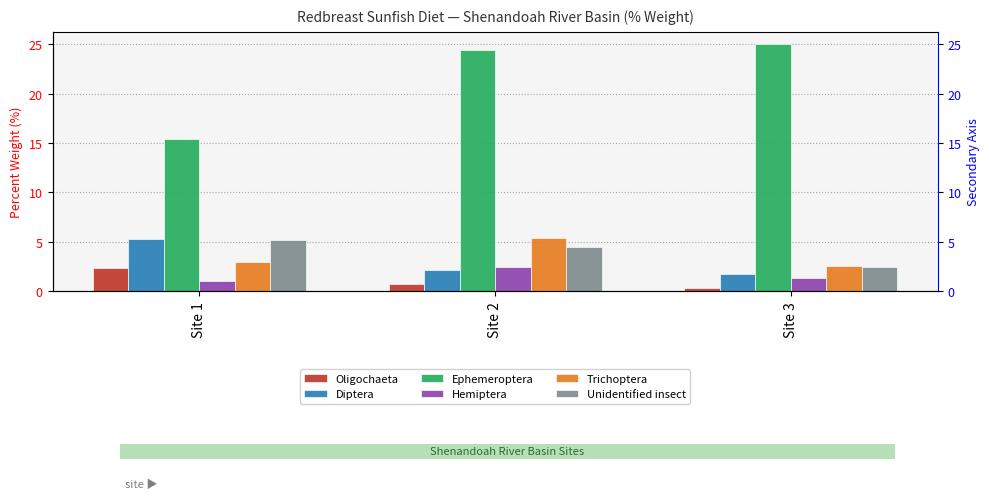

Are the bars horizontal?

No